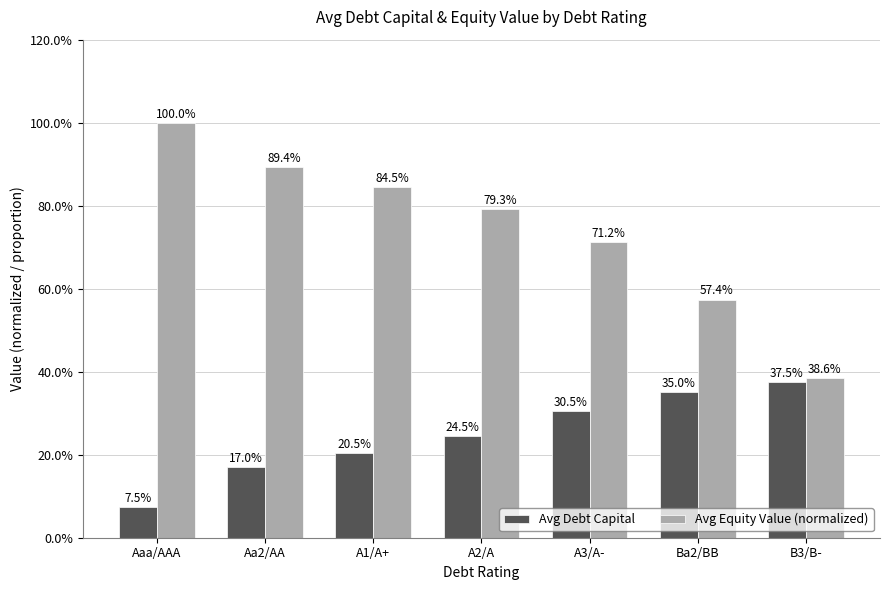

The Avg Equity Value (normalized) series shows 0.5 at B3/B-. True or false?

False